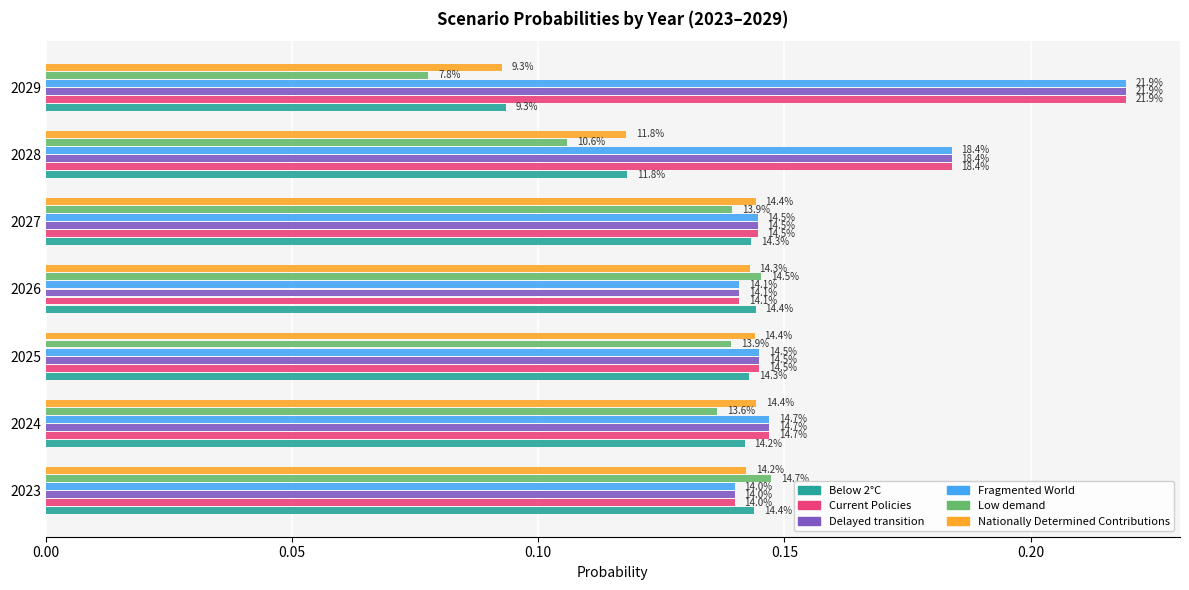

What are all the series names shown in the legend?

Below 2°C, Current Policies, Delayed transition, Fragmented World, Low demand, Nationally Determined Contributions